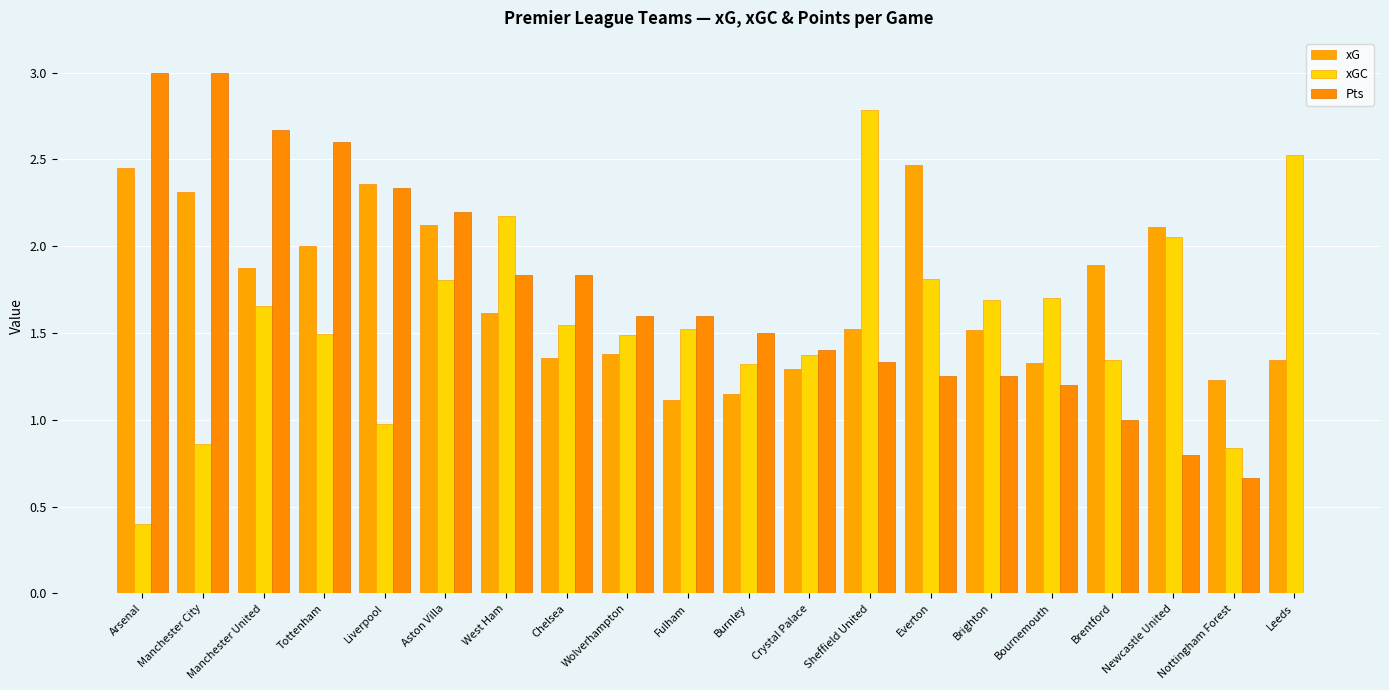

How many distinct data groups are displayed?

3